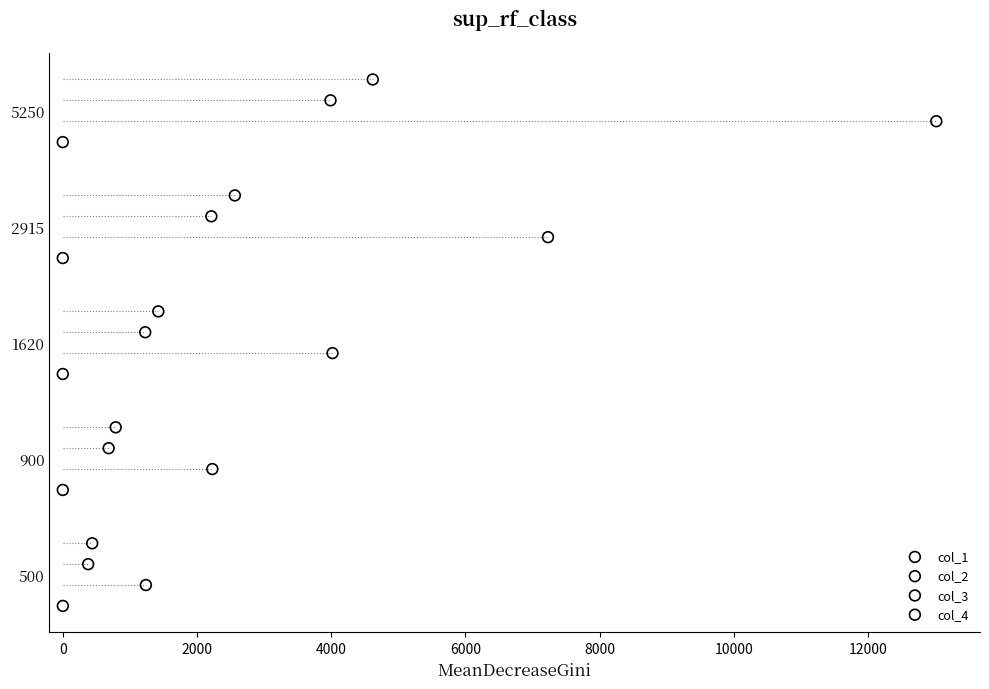

What are all the series names shown in the legend?

col_1, col_2, col_3, col_4